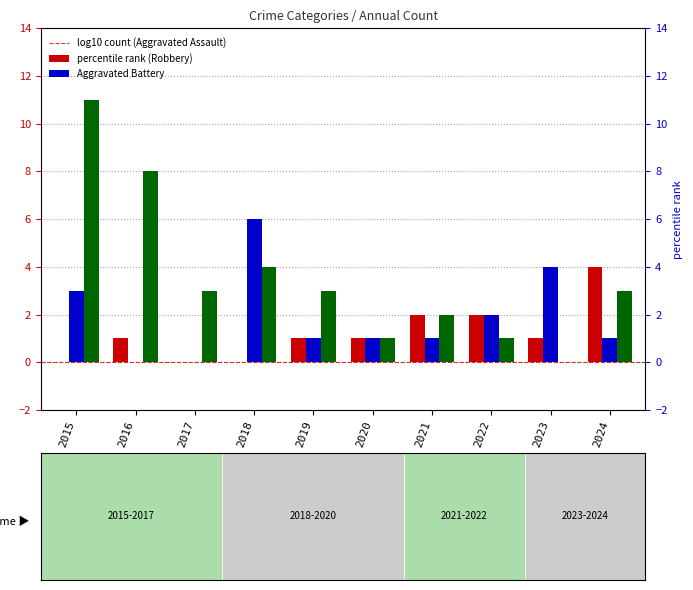

List the series in order of their peak value, lowest first.

Aggravated Assault, Aggravated Battery, Robbery